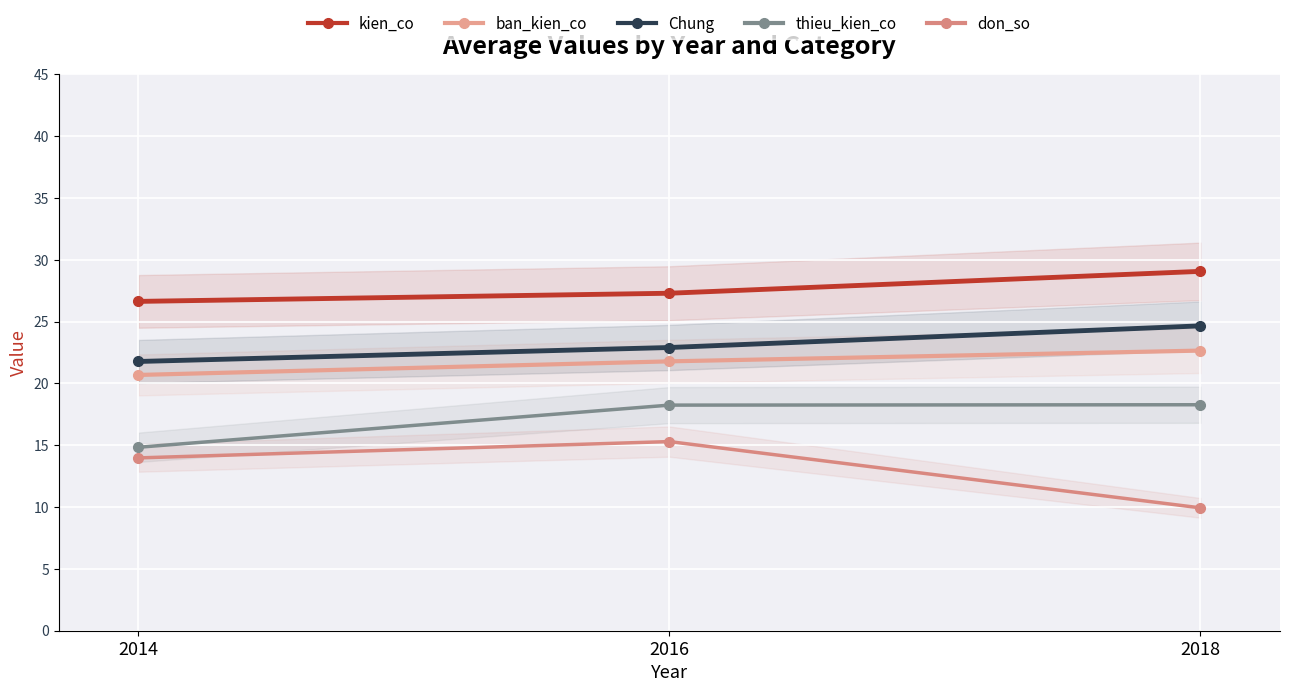

How many values in the Chung series exceed 22?

2